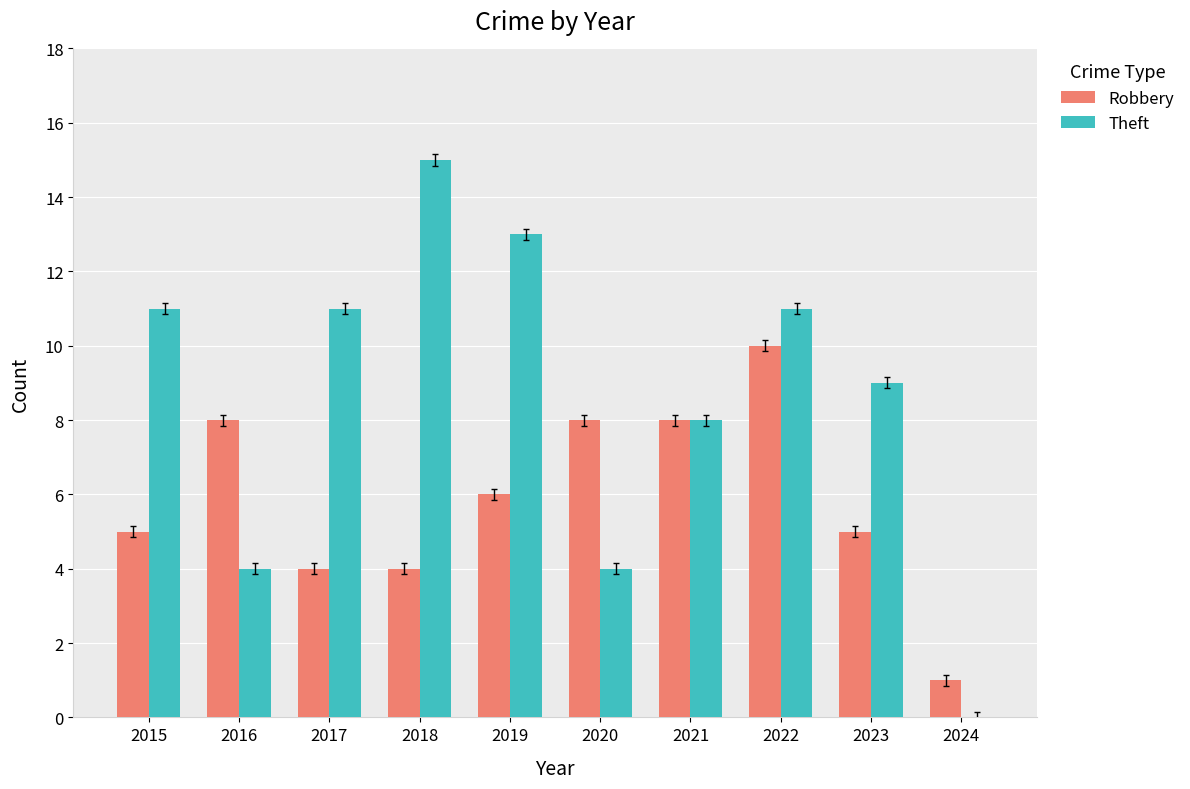

Are the bars grouped side by side (vs. stacked)?

Yes